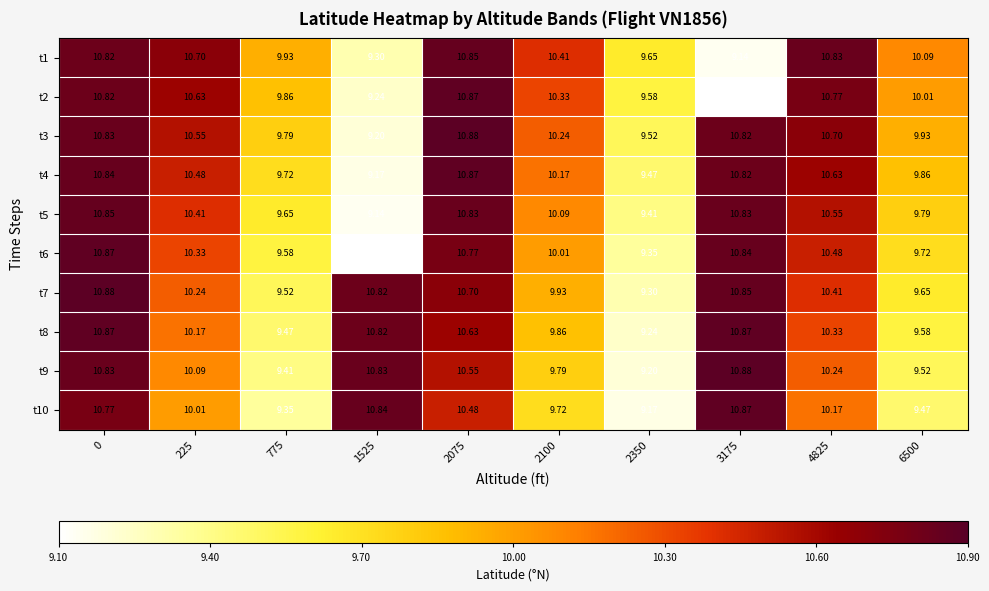

Is the value of t5 at 225 greater than the value of t6 at 225?

Yes